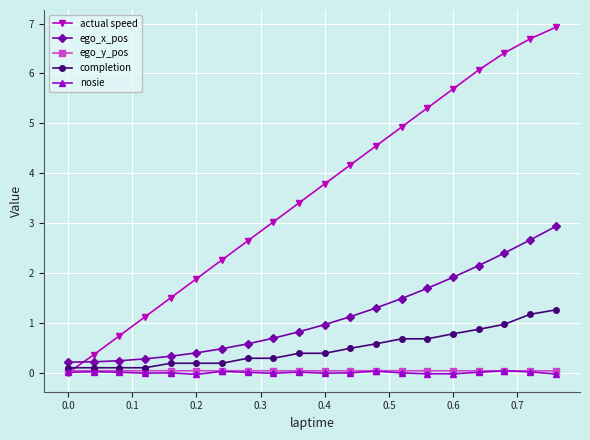

True or false: nosie and ego_x_pos intersect in this chart.

False